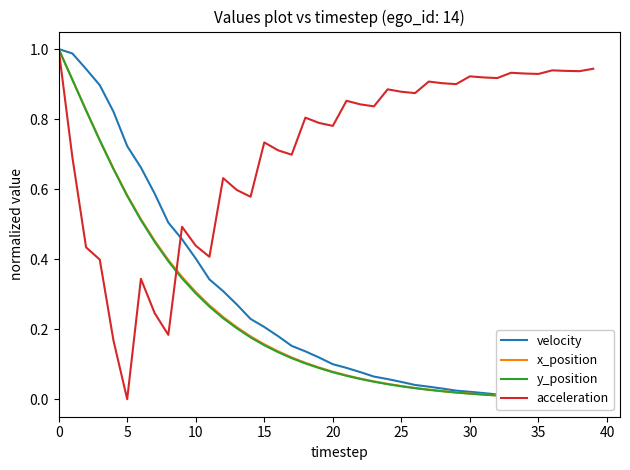

The y_position series shows 0.0 at 22. True or false?

False